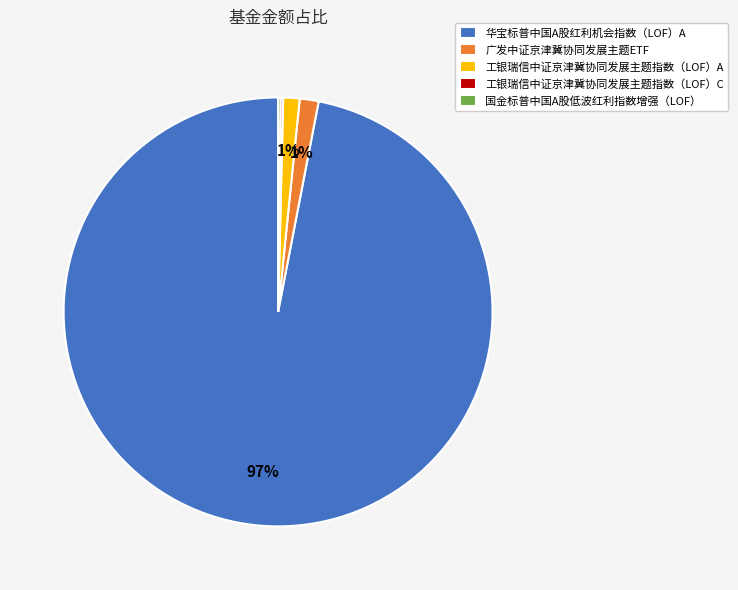

Is there a majority slice in this chart?

Yes